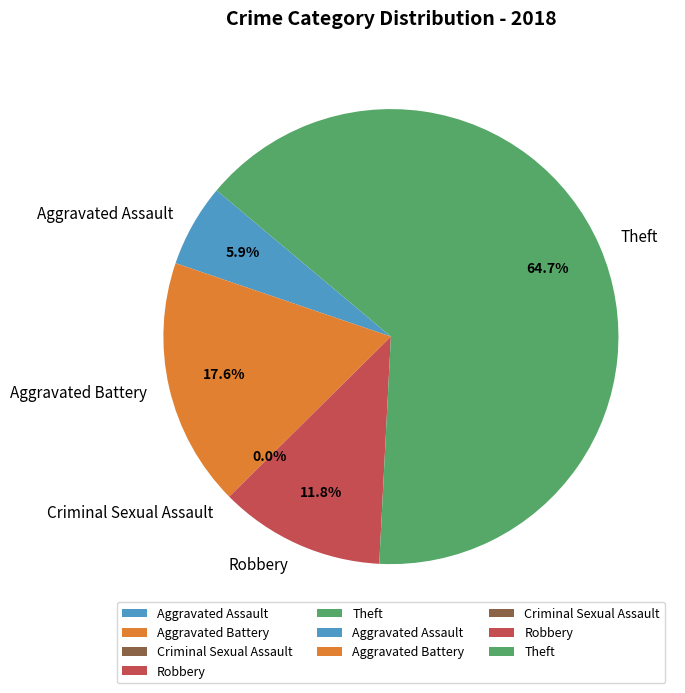

To the nearest percent, what is the difference between the largest and smallest slice percentages?

65%